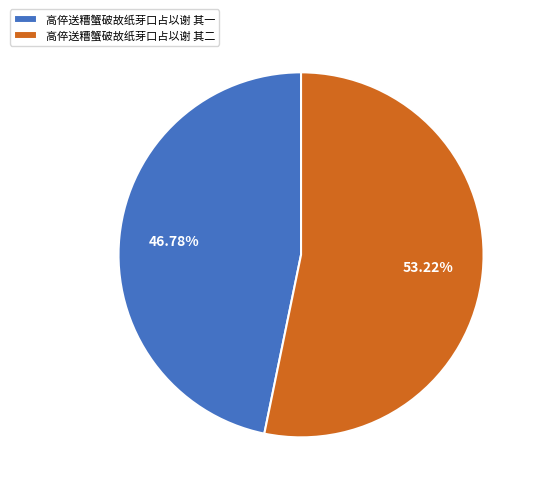

Combined, do 高倅送糟蟹破故纸芽口占以谢 其一 and 高倅送糟蟹破故纸芽口占以谢 其二 account for over 50%?

Yes